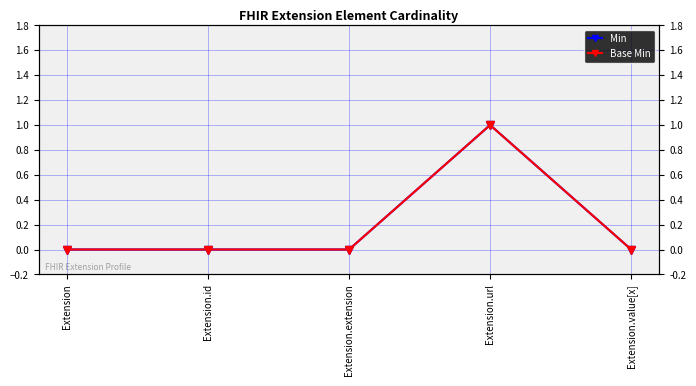

How many positive values does the Min series have?

1